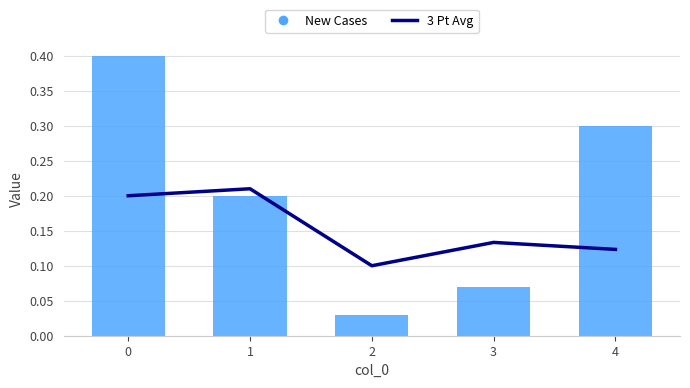

Which series has the largest total across all categories?

New Cases